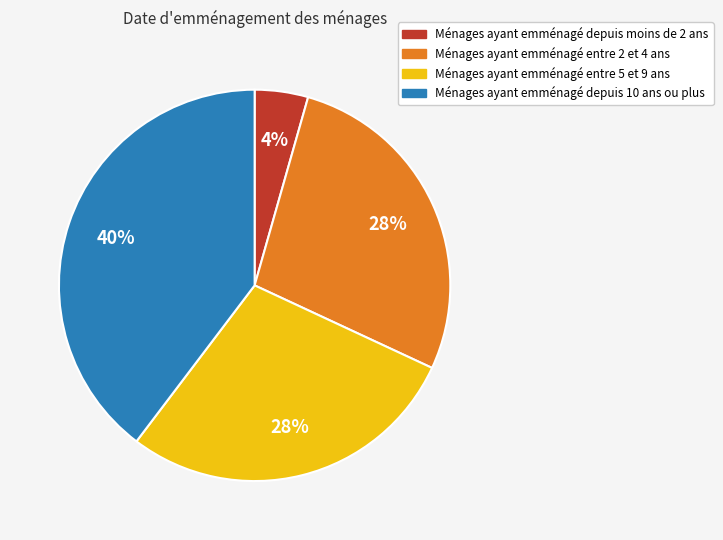

Does any single category account for the majority?

No